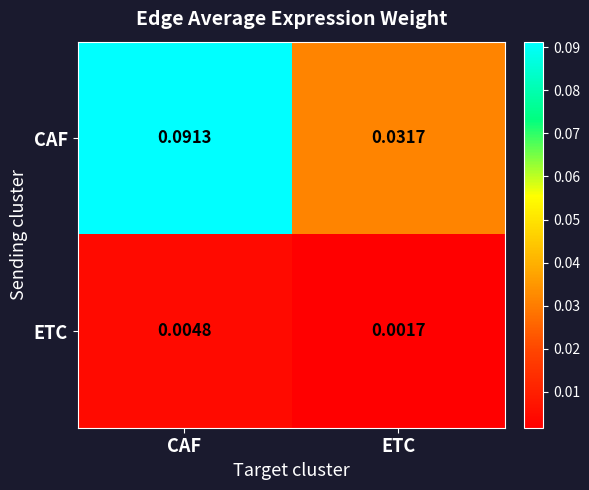

Which category has the lowest value across all series?

ETC